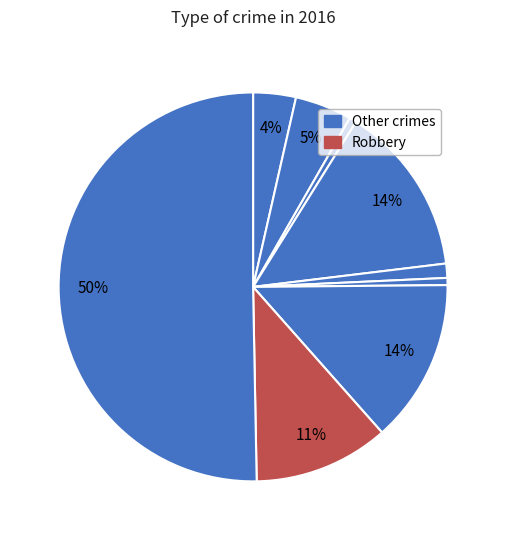

How many slices are in this pie chart?

9